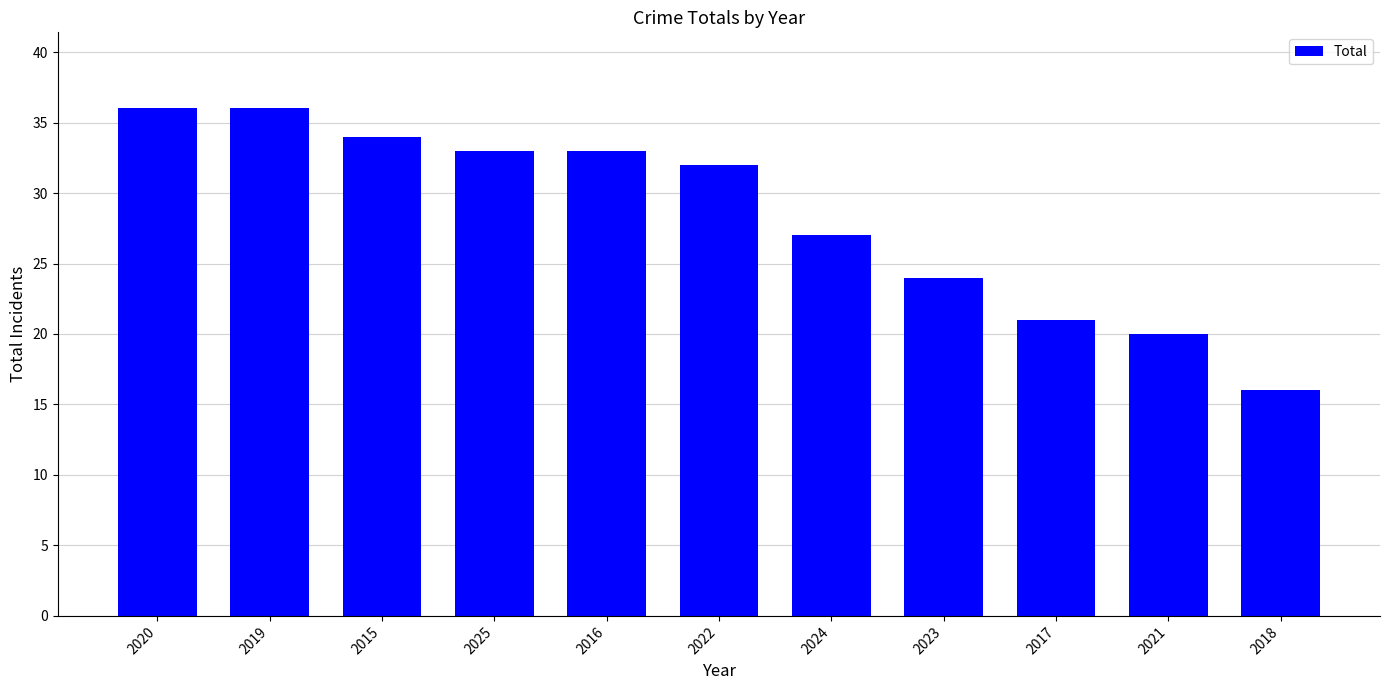

What is the label of the 11th bar from the left?

2018